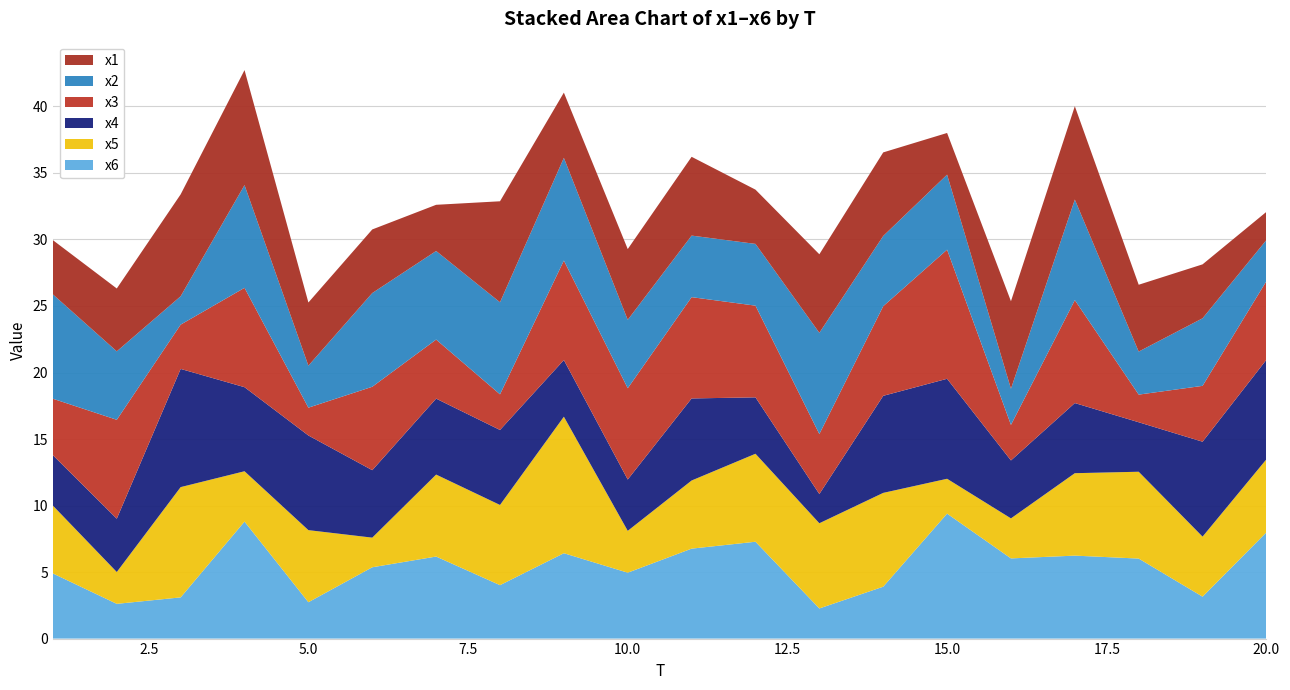

Reading right to left, what are all the values shown in this chart?

x1: 2.1	4.1	5.0	7.0	6.6	3.1	6.3	5.9	4.1	5.9	5.3	4.9	7.6	3.5	4.8	4.7	8.6	7.7	4.7	4.1
x2: 3.1	5.1	3.2	7.6	2.7	5.6	5.3	7.6	4.6	4.6	5.1	7.7	6.9	6.7	7.0	3.2	7.7	2.1	5.1	7.8
x3: 5.9	4.2	2.1	7.7	2.7	9.7	6.7	4.5	6.9	7.6	6.9	7.5	2.7	4.4	6.3	2.1	7.5	3.3	7.4	4.2
x4: 7.5	7.1	3.7	5.3	4.4	7.5	7.3	2.2	4.2	6.2	3.9	4.3	5.6	5.7	5.1	7.1	6.3	8.9	4.0	3.8
x5: 5.5	4.5	6.5	6.2	3.0	2.6	7.1	6.4	6.6	5.1	3.1	10.3	6.0	6.2	2.2	5.4	3.8	8.3	2.4	5.1
x6: 8.0	3.2	6.0	6.2	6.0	9.4	3.9	2.3	7.3	6.8	5.0	6.4	4.0	6.2	5.4	2.7	8.8	3.1	2.6	4.9